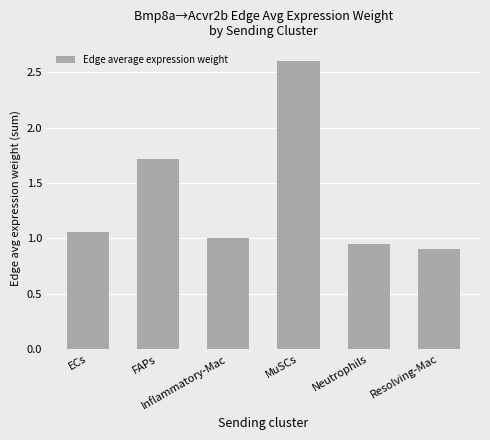

What is the greatest value displayed?

2.6